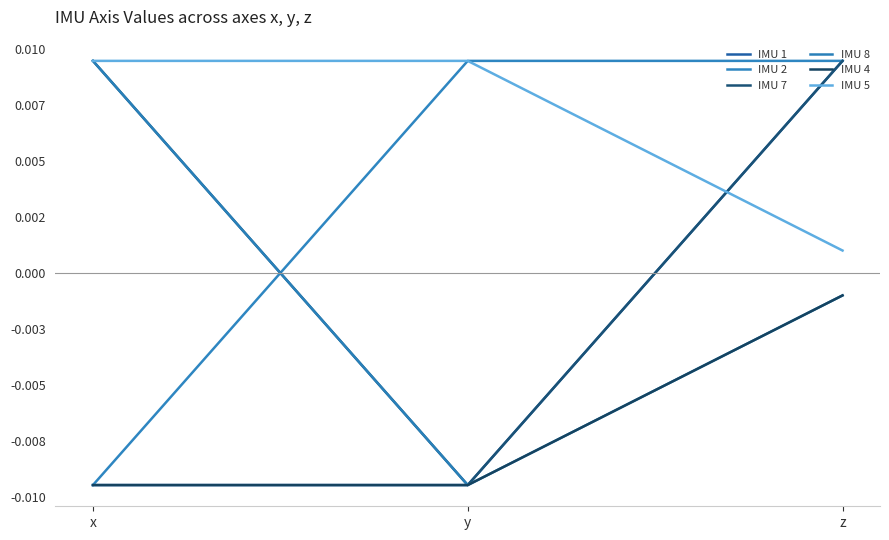

Is this an area chart (filled region under the line)?

No